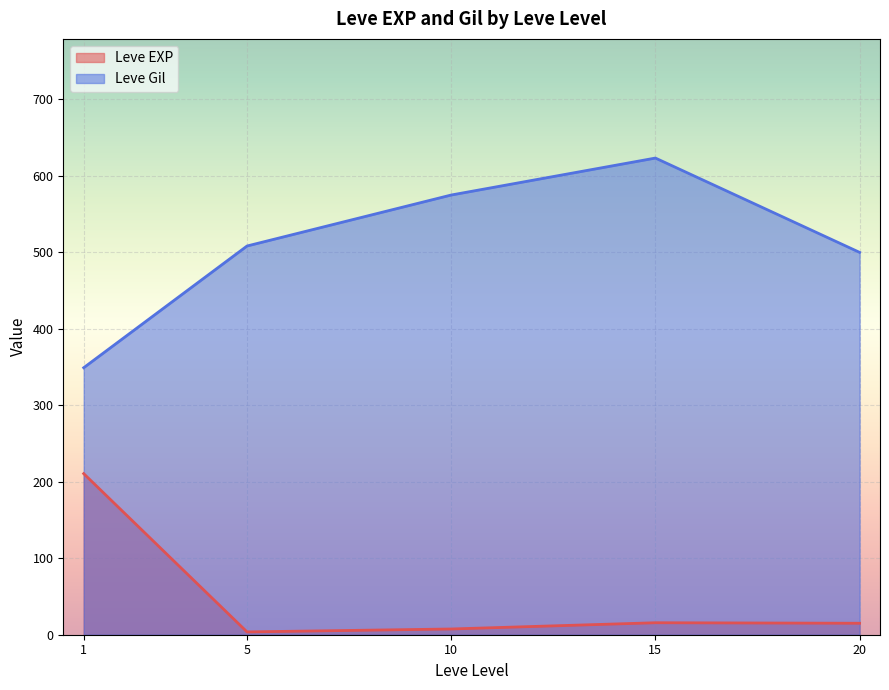

Which series changed the most between 1 and 5?

Leve EXP